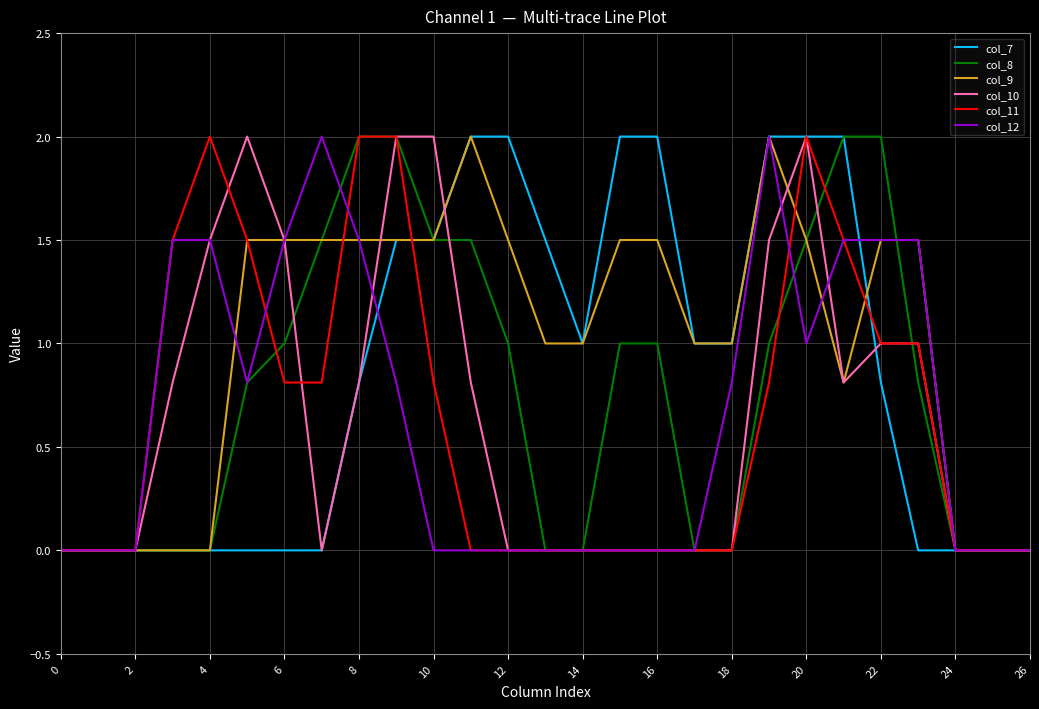

Which series has the largest total across all categories?

col_9